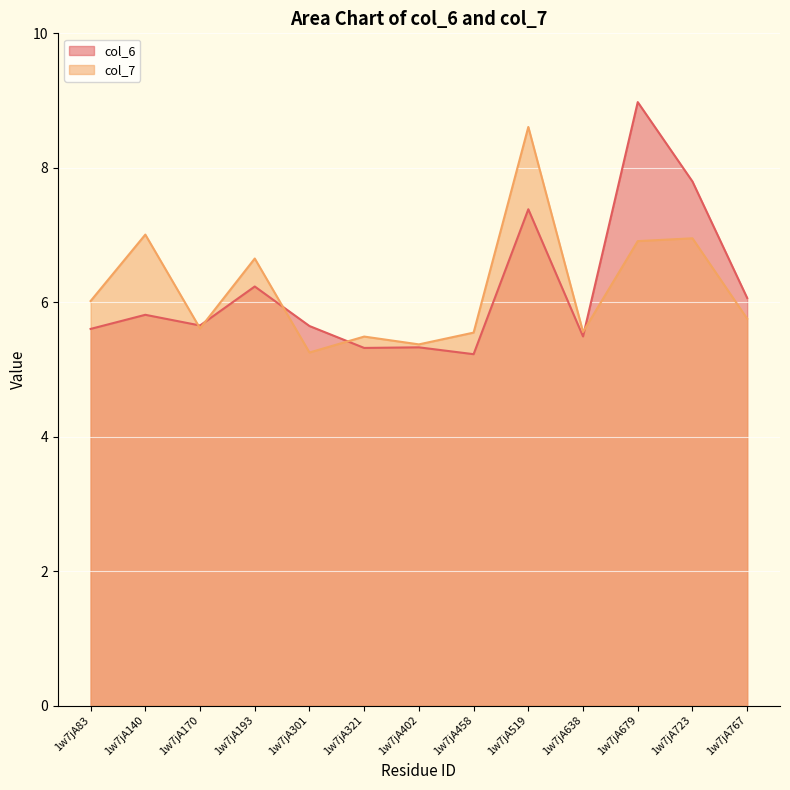

What is the maximum value shown in the chart?

9.0